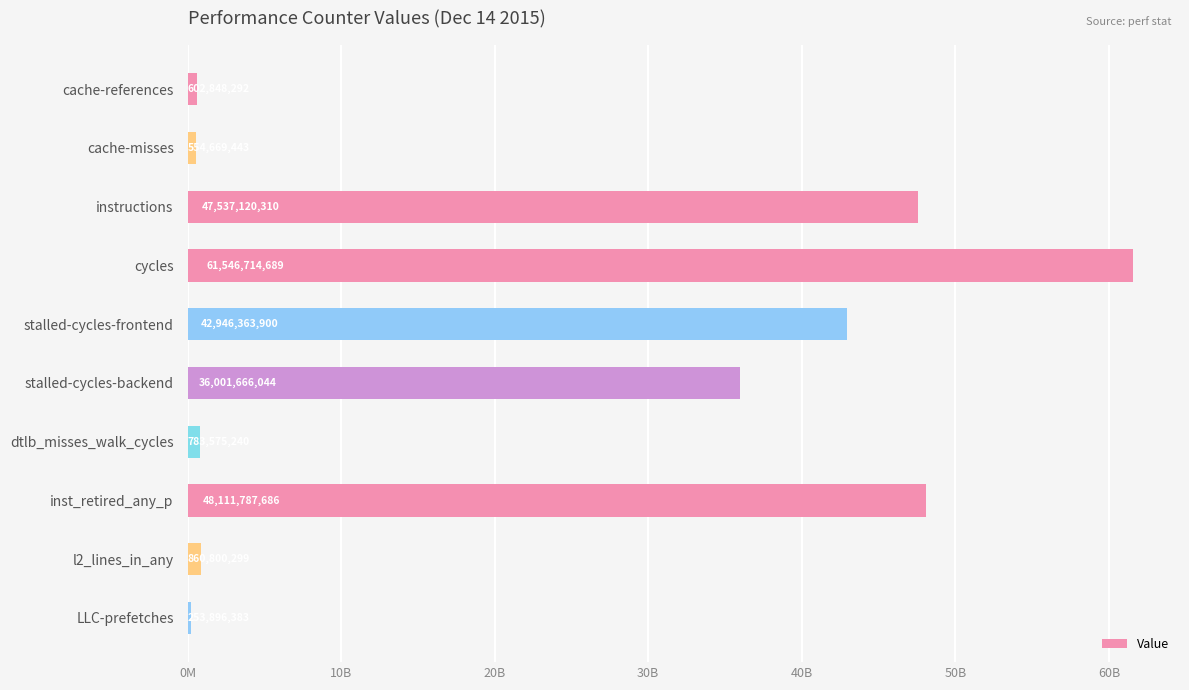

Does the chart contain any negative values?

No